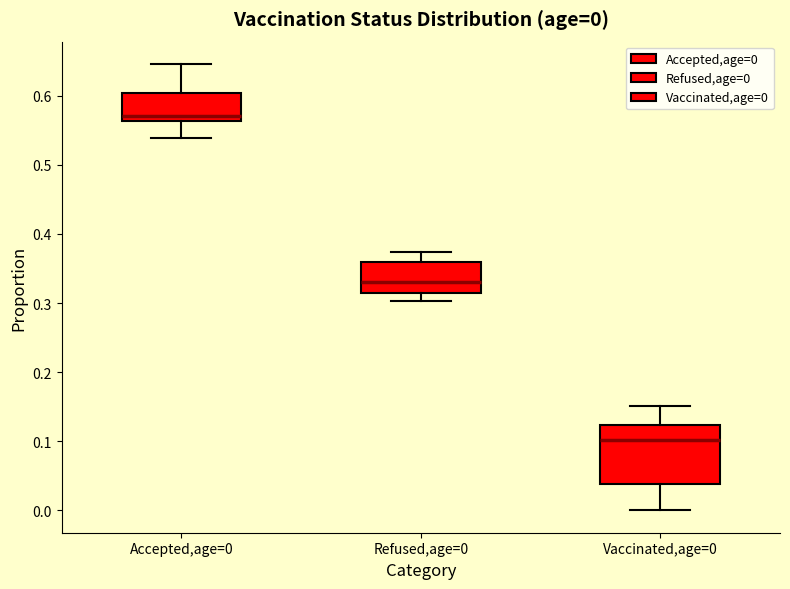

Which box is the tallest, from its lower edge to its upper edge?

Vaccinated,age=0